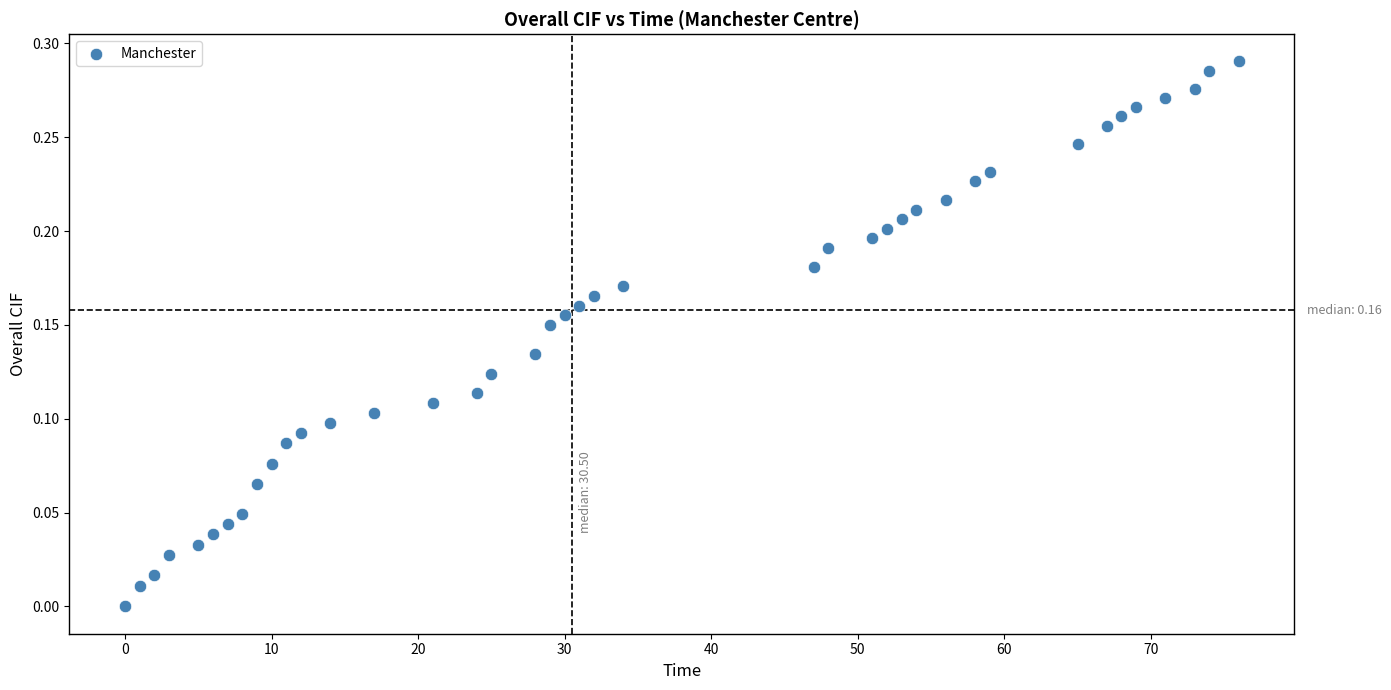

What is the range of X values (max minus min)?

76.0